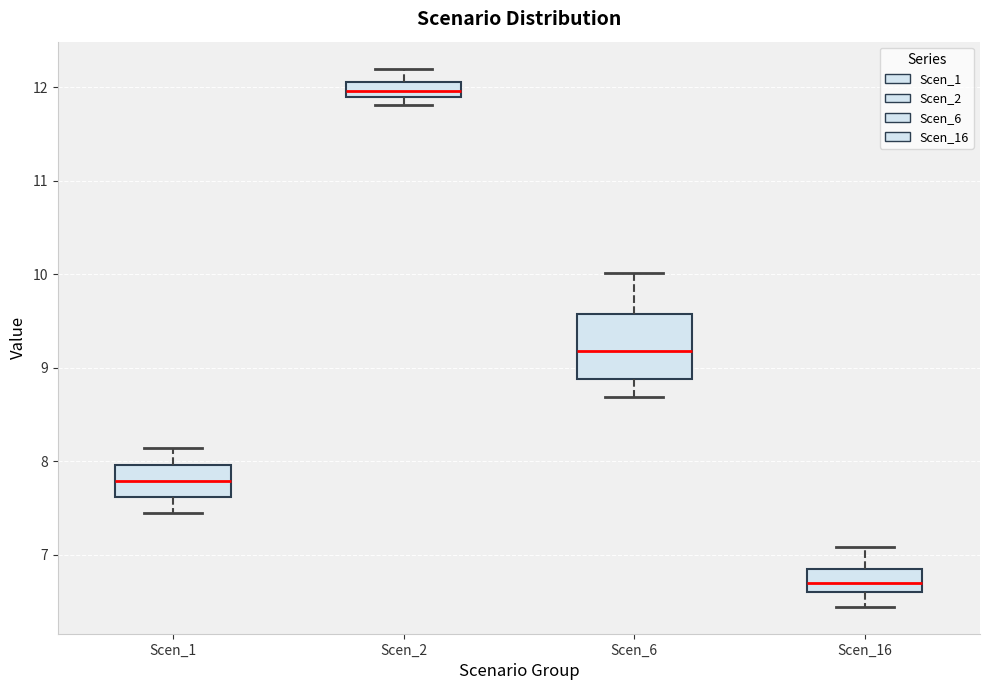

Comparing the boxes themselves (not the whiskers), which one is the tallest?

Scen_6